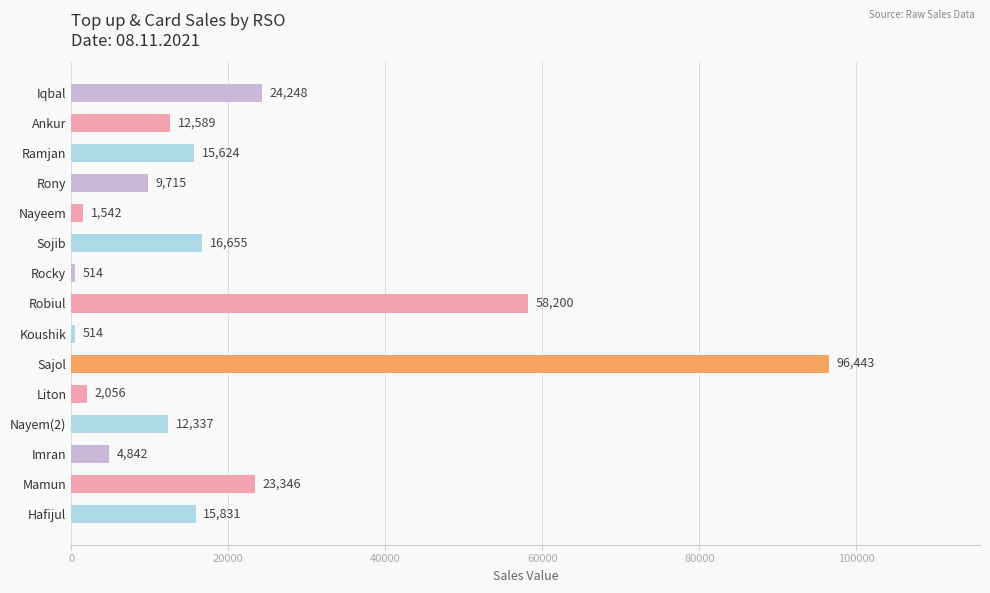

The chart shows a value of 42015 at Iqbal. True or false?

False